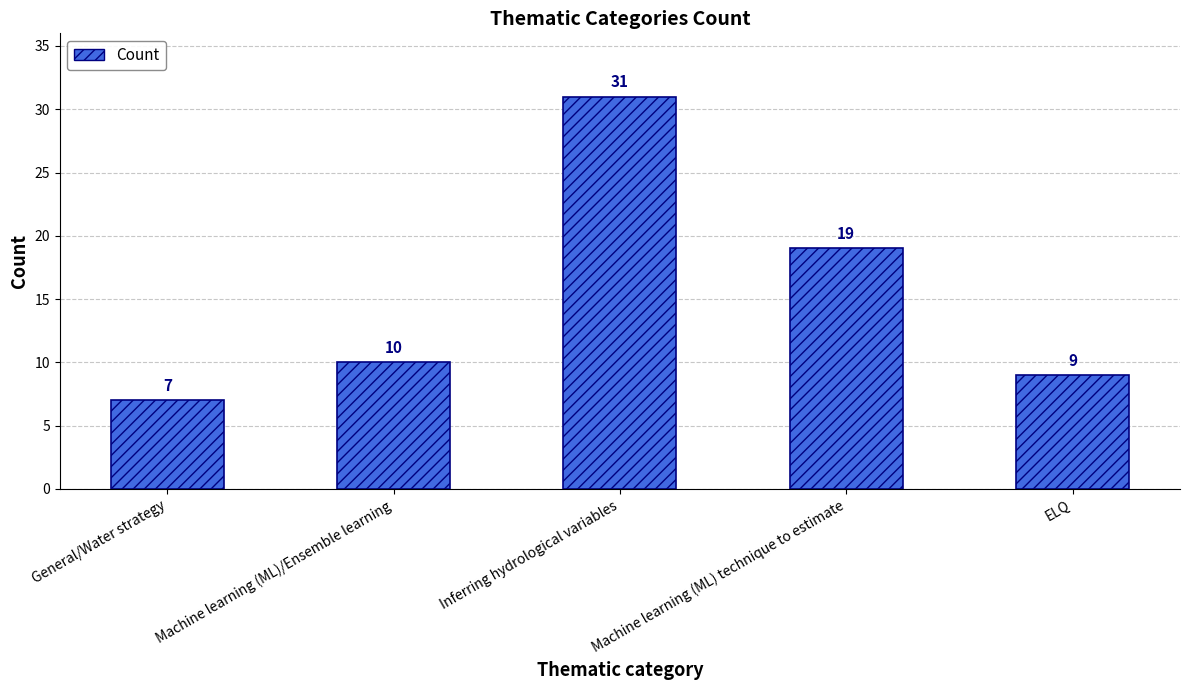

Reading right to left, transcribe all the data shown in this chart.

9	19	31	10	7